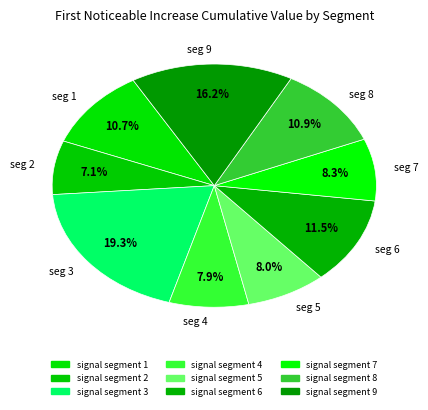

What is the smallest slice in the pie chart?

seg 2